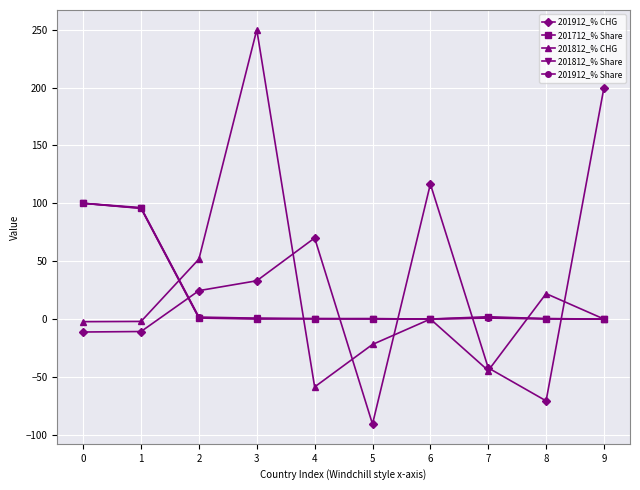

Is it true that 201912_% Share equals 0.0 at 9?

True